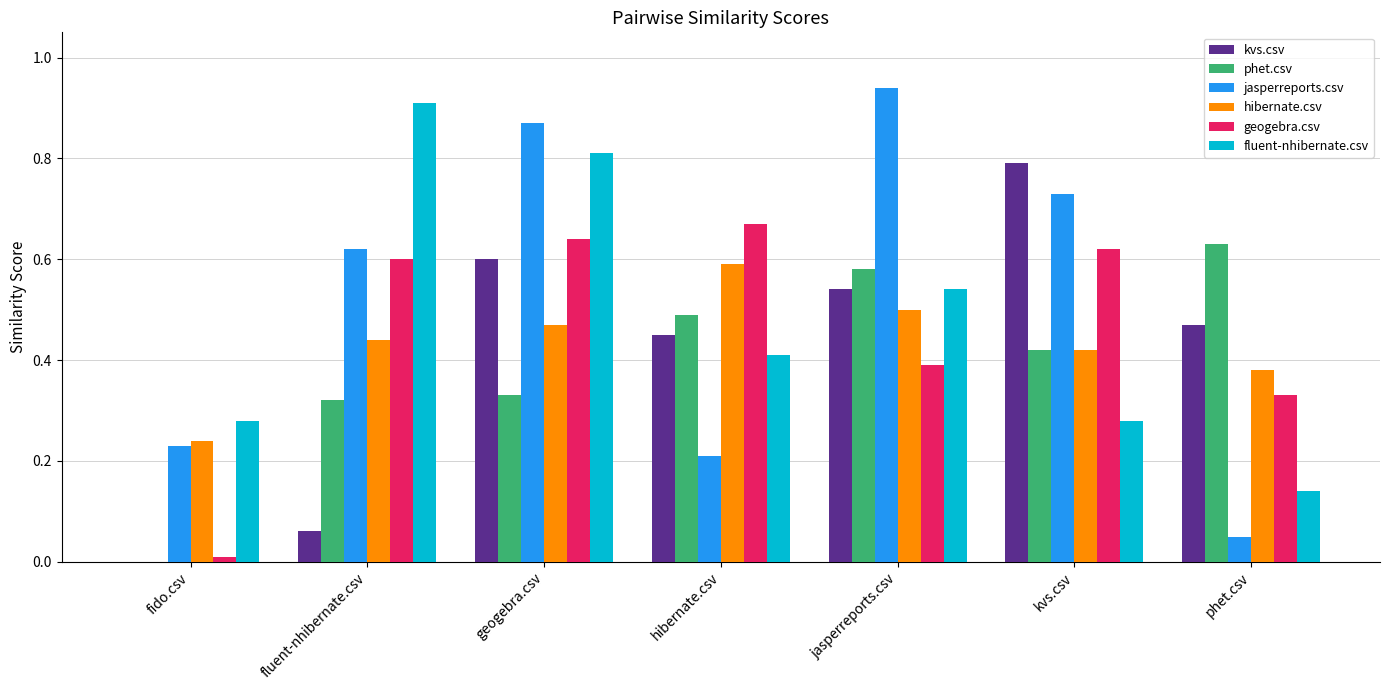

Is it true that fluent-nhibernate.csv equals 0.2 at phet.csv?

False